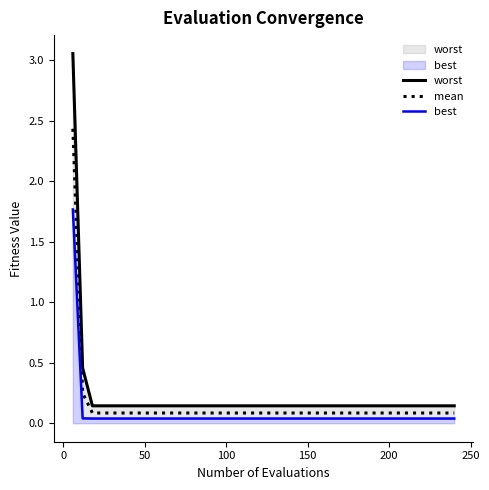

What is the value of the worst point at the 26th from the left?

0.1